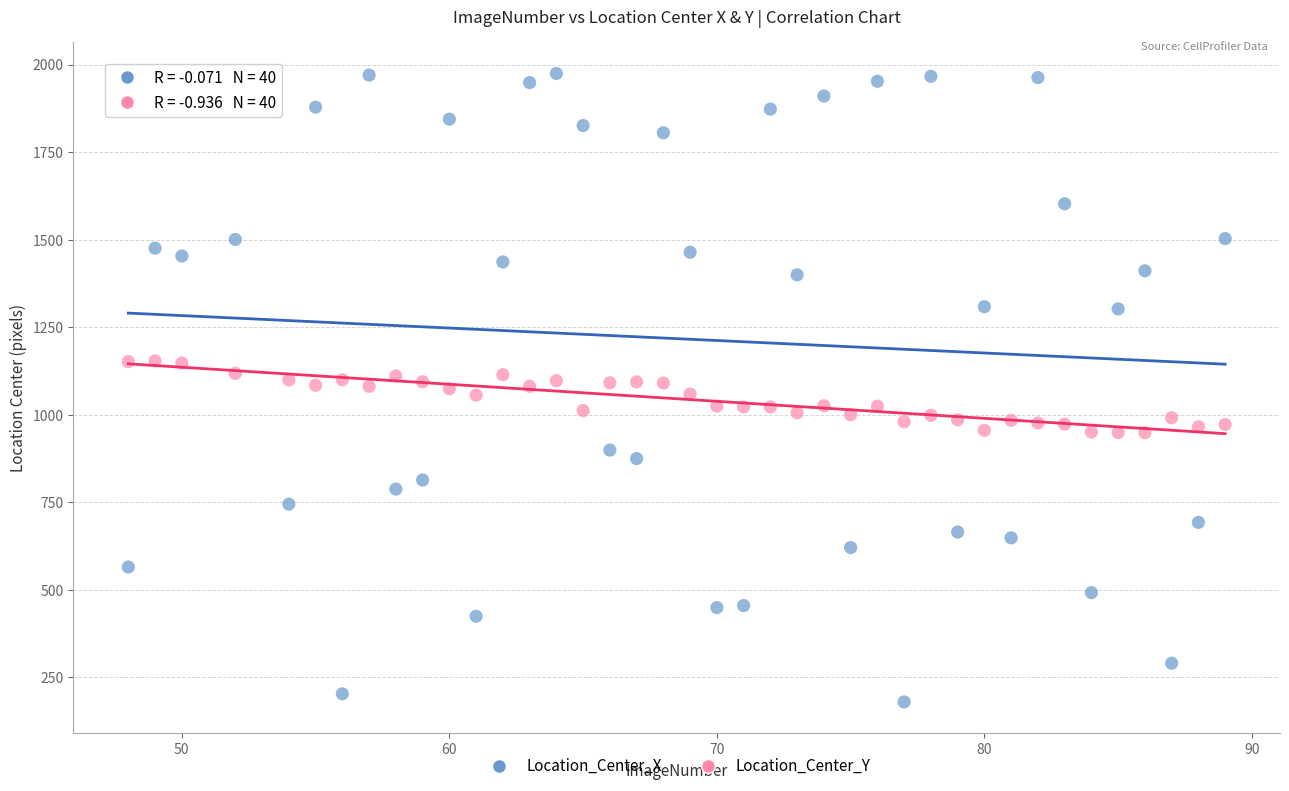

Across all data points, what is the range of Y values (max minus min)?

1794.6